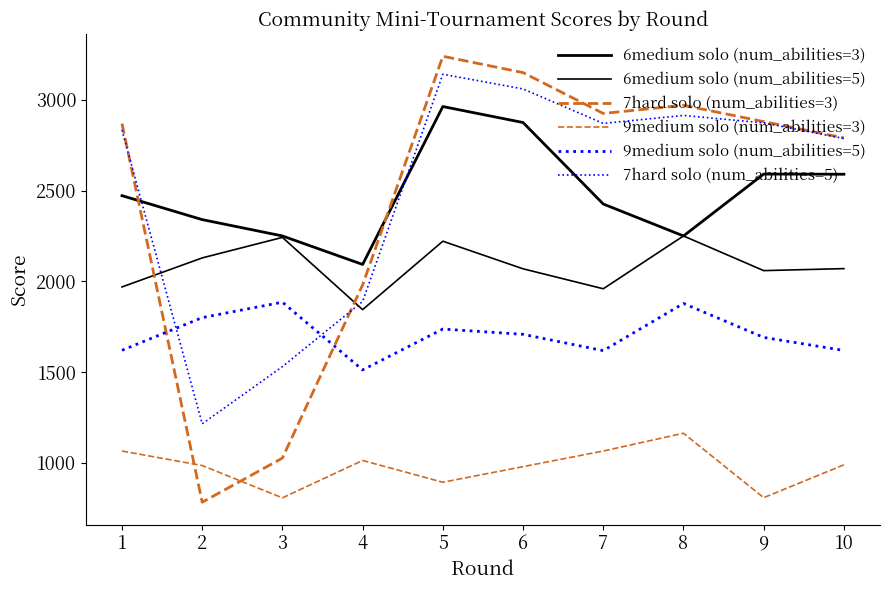

Does the chart have visible grid lines?

No